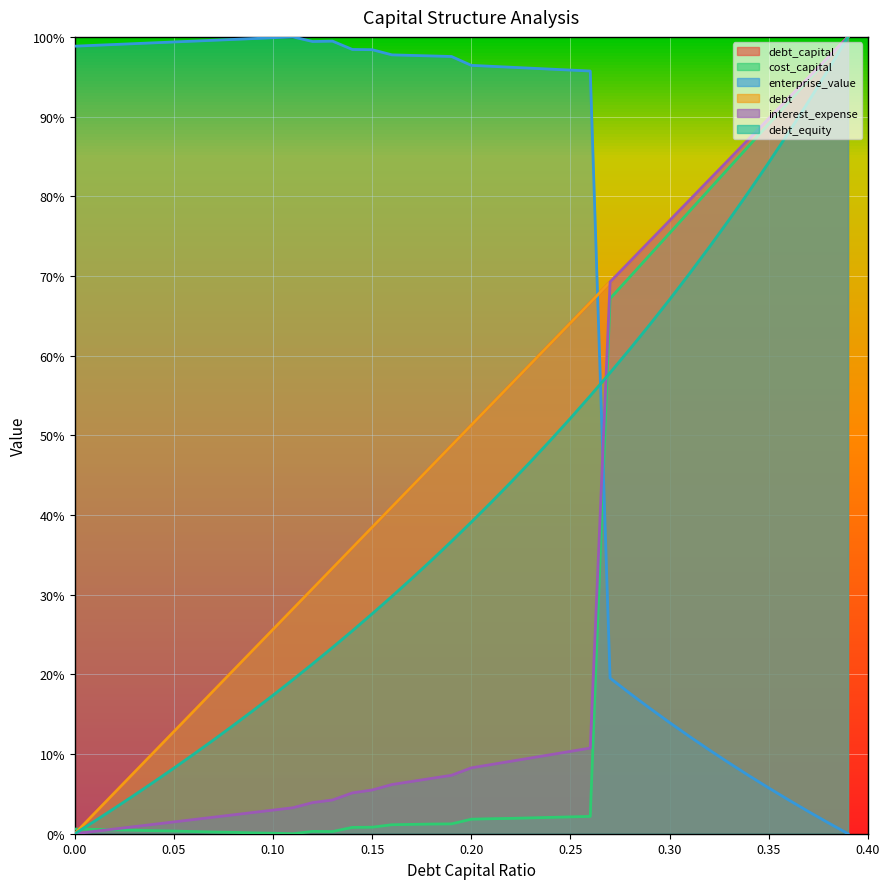

Which series has the largest range (max minus min)?

debt_capital